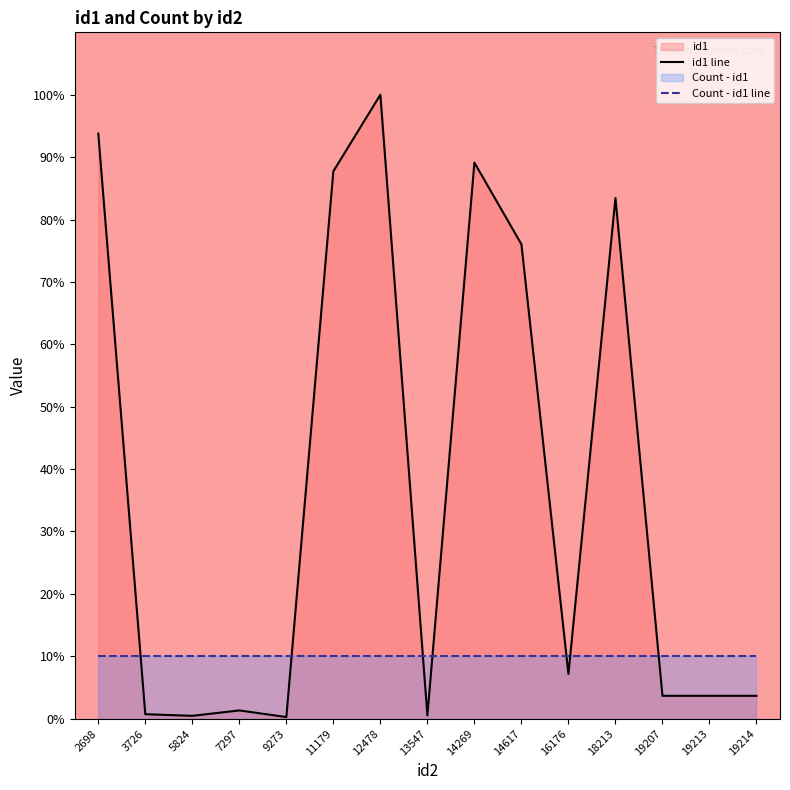

At 19213, list the series in order from largest to smallest.

Count - id1 line, id1 line